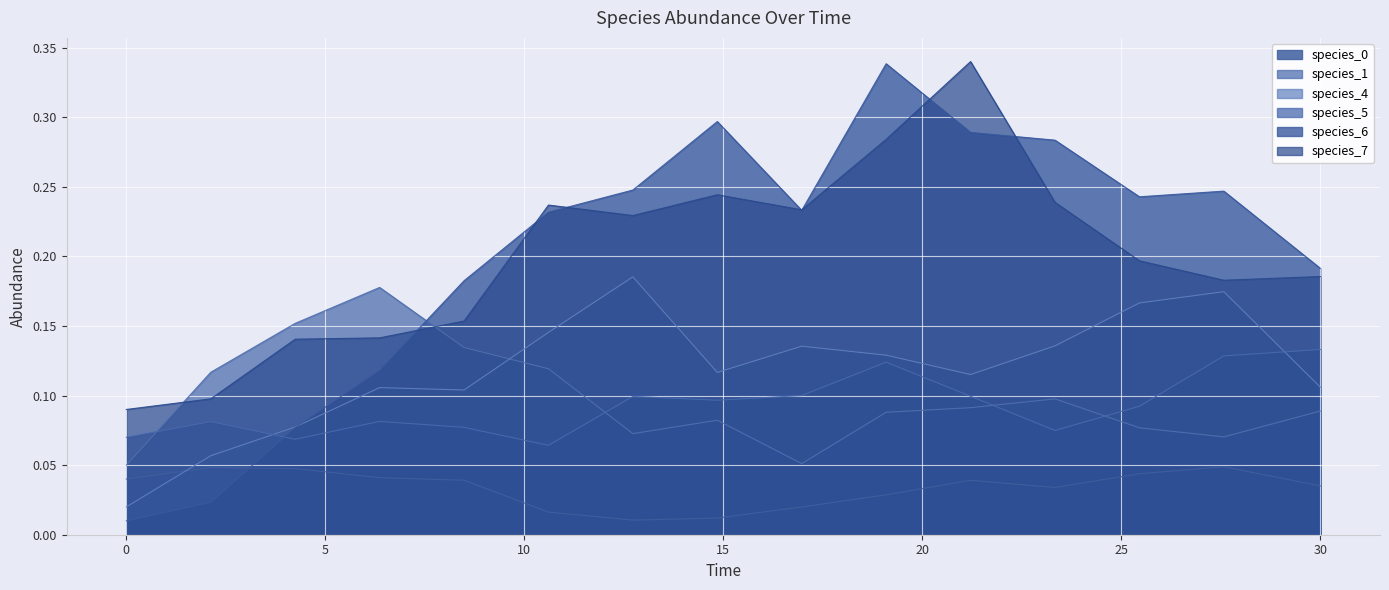

Reading right to left, extract all data points from this chart.

species_0: 0.0	0.0	0.0	0.0	0.0	0.0	0.0	0.0	0.0	0.0	0.0	0.0	0.0	0.0	0.0
species_1: 0.1	0.1	0.1	0.1	0.1	0.1	0.1	0.1	0.1	0.1	0.1	0.2	0.2	0.1	0.1
species_4: 0.1	0.2	0.2	0.1	0.1	0.1	0.1	0.1	0.2	0.1	0.1	0.1	0.1	0.1	0.0
species_5: 0.1	0.1	0.1	0.1	0.1	0.1	0.1	0.1	0.1	0.1	0.1	0.1	0.1	0.1	0.1
species_6: 0.2	0.2	0.2	0.3	0.3	0.3	0.2	0.3	0.2	0.2	0.2	0.1	0.1	0.0	0.0
species_7: 0.2	0.2	0.2	0.2	0.3	0.3	0.2	0.2	0.2	0.2	0.2	0.1	0.1	0.1	0.1